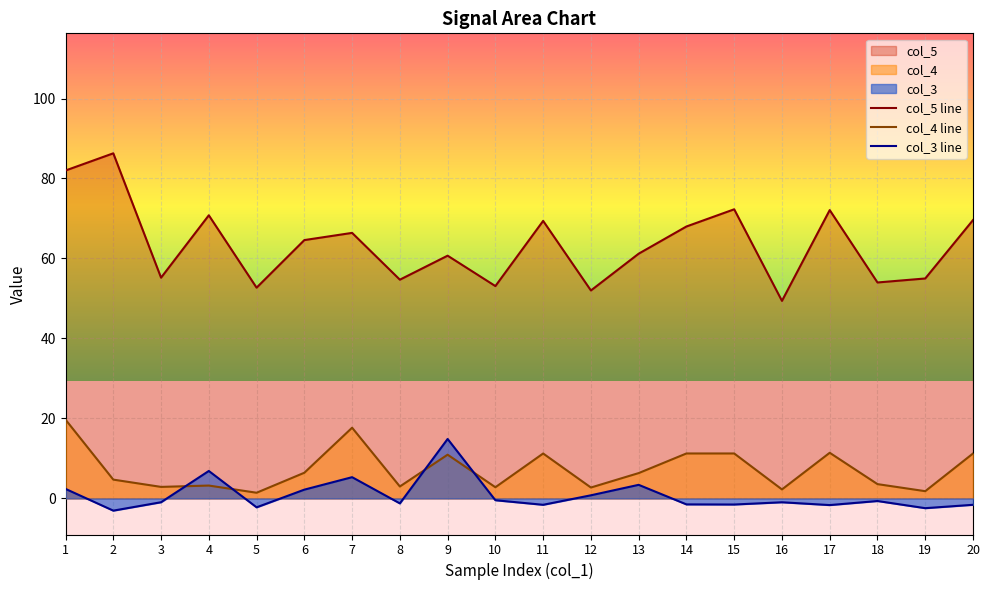

At how many categories does at least one series exceed 49?

20